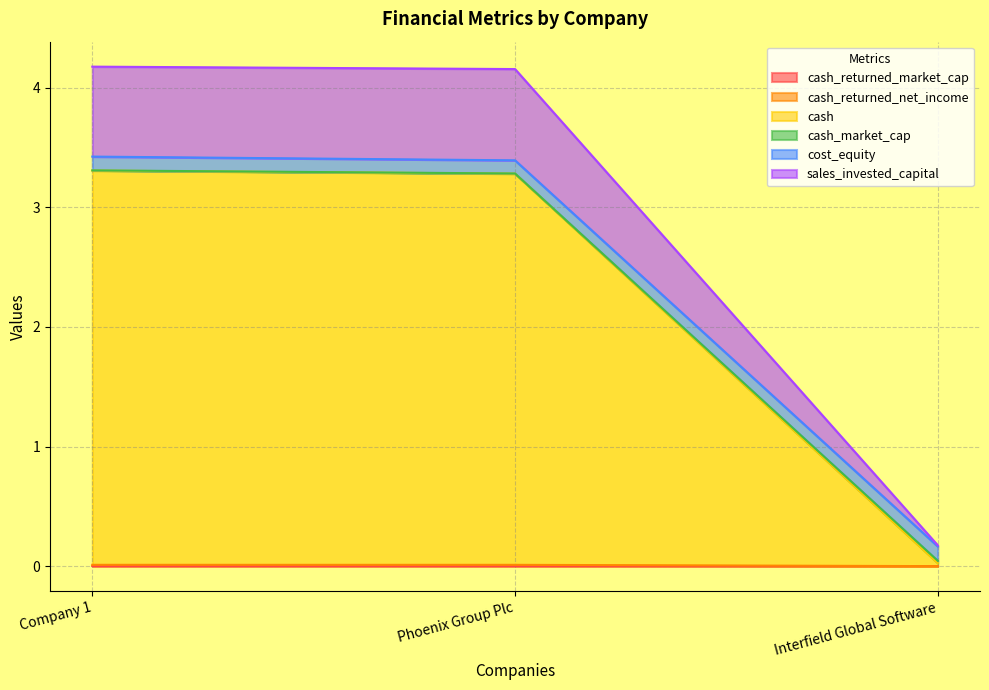

At which category is the sum across all series the highest?

Company 1